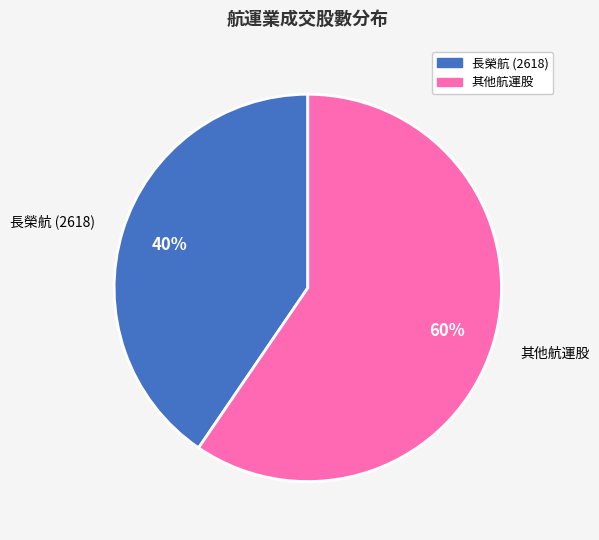

To the nearest percent, what is the average slice percentage?

50%